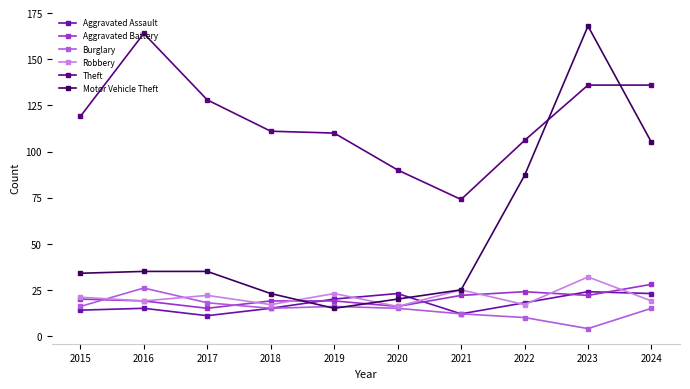

How many categories are shown in the chart?

10